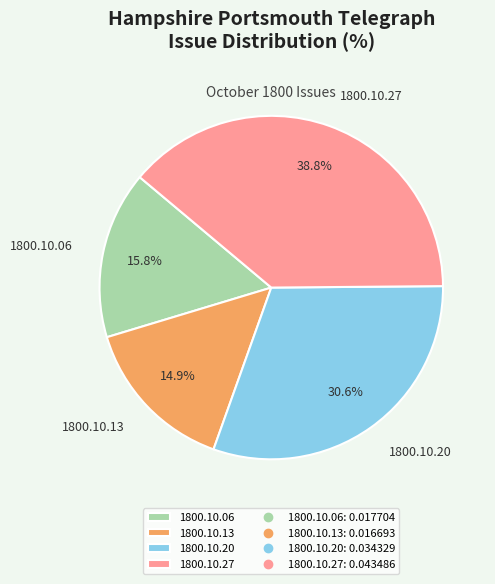

To the nearest percent, what percentage of the pie is 1800.10.20?

31%